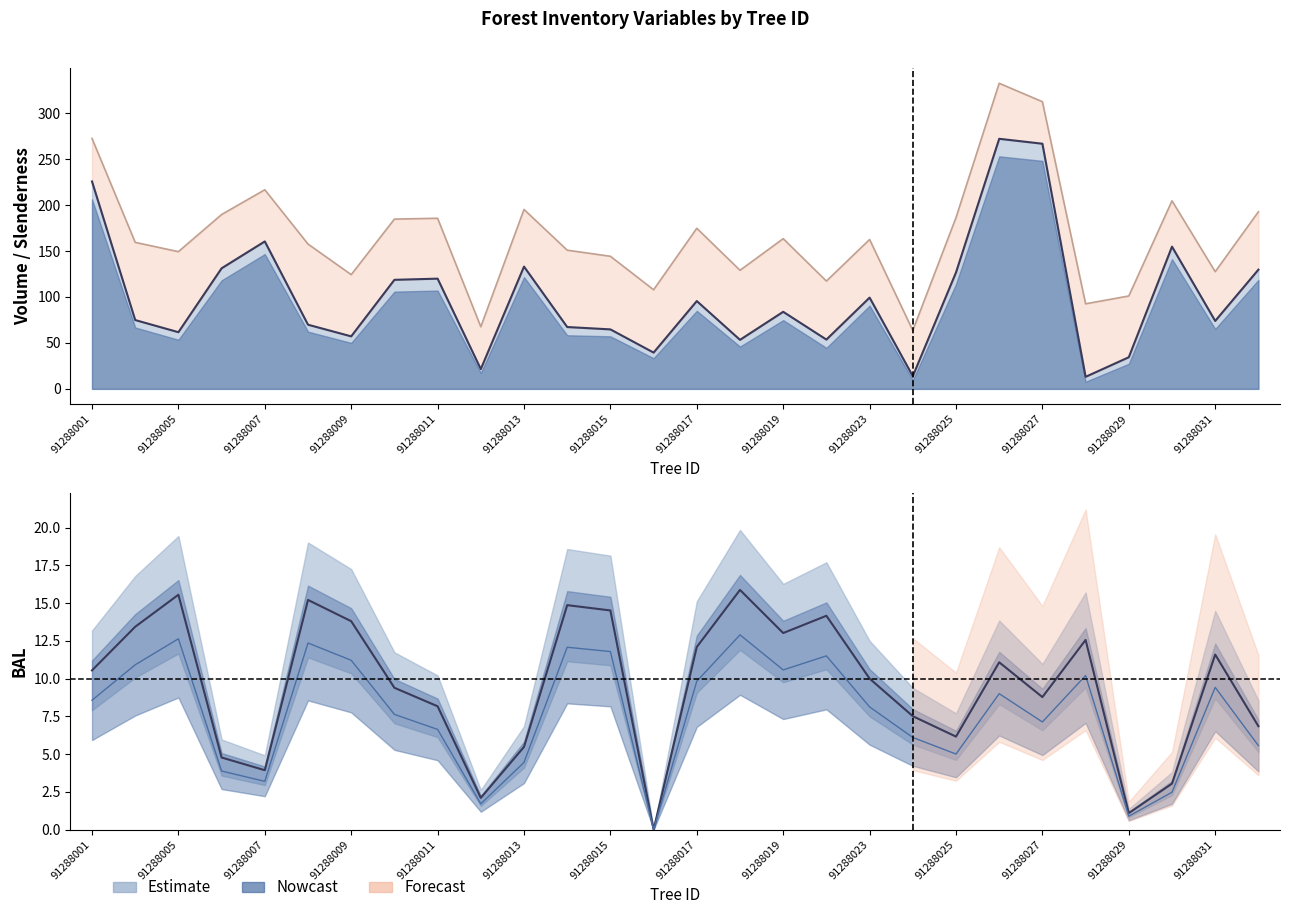

Reading left to right, list all the values displayed in this chart.

bal: 8.6	10.9	12.6	3.9	3.2	12.4	11.2	7.6	6.6	1.7	4.5	12.1	11.8	0.0	9.8	12.9	10.6	11.5	8.1	6.1	5.0	9.0	7.1	10.2	0.9	2.5	9.4	5.6
bal_intrasp: 10.5	13.4	15.6	4.8	3.9	15.2	13.8	9.4	8.2	2.1	5.5	14.9	14.5	0.0	12.1	15.9	13.0	14.2	10.0	7.5	6.2	11.1	8.8	12.6	1.1	3.0	11.6	6.8
v_con_corteza: 225.7	74.9	61.7	131.2	160.5	69.8	57.2	118.7	120.0	21.5	133.1	67.3	64.7	39.5	95.6	53.4	83.9	53.6	99.3	13.8	126.7	272.2	266.8	13.1	34.4	154.8	73.9	129.7
v_trituracion: 272.6	159.5	149.3	189.7	216.7	157.6	124.3	184.8	185.7	67.6	195.2	151.0	144.3	107.9	174.8	129.1	163.5	117.3	162.6	63.5	186.3	332.6	312.5	92.6	101.1	204.7	127.6	192.8